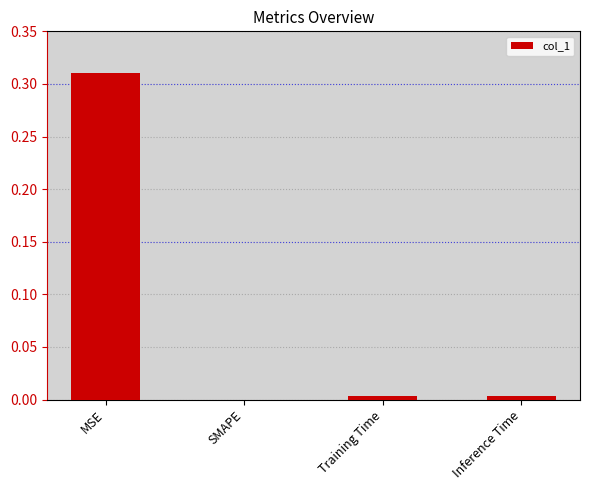

Is it true that the value at Inference Time is 0.0?

True